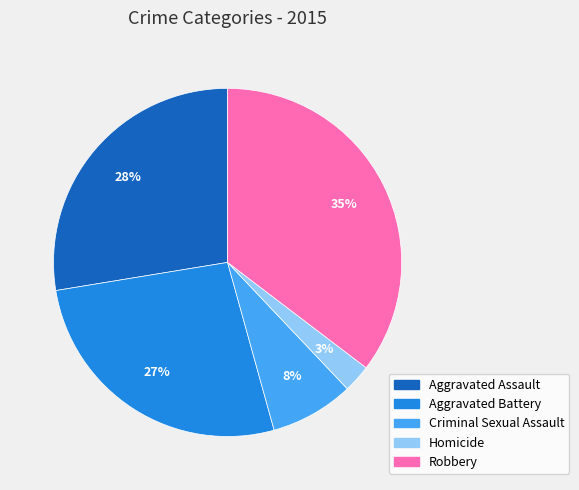

Does any single category account for the majority?

No